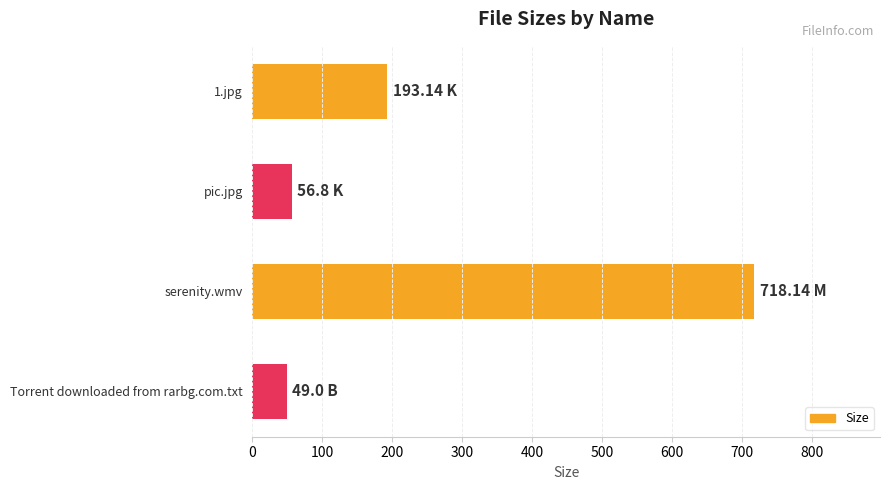

What is the smallest value displayed?

49.0